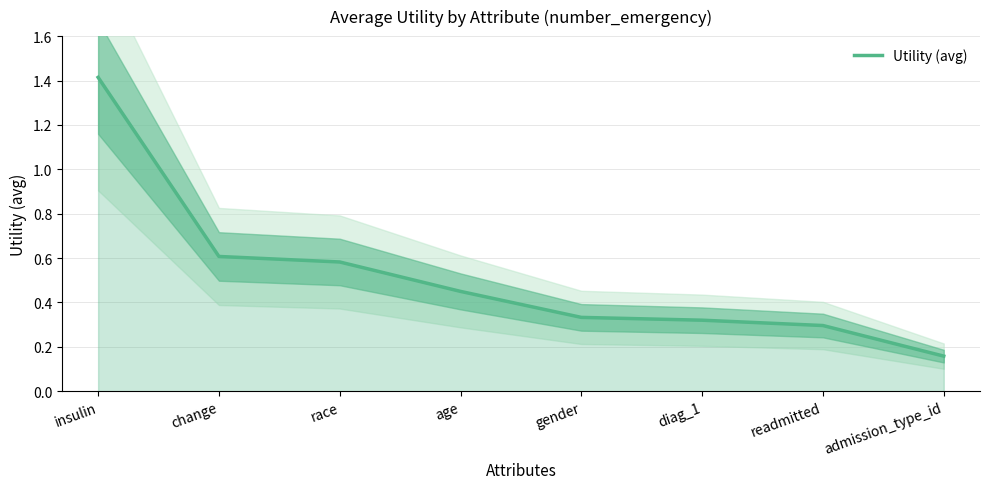

Reading left to right, what are all the values shown in this chart?

insulin=1.4	change=0.6	race=0.6	age=0.4	gender=0.3	diag_1=0.3	readmitted=0.3	admission_type_id=0.2